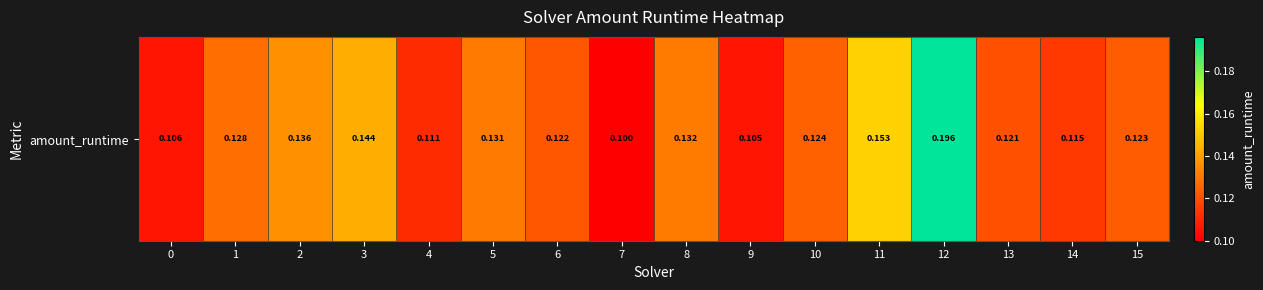

Rank the categories by value from lowest to highest.

7, 9, 0, 4, 14, 13, 6, 15, 10, 1, 5, 8, 2, 3, 11, 12